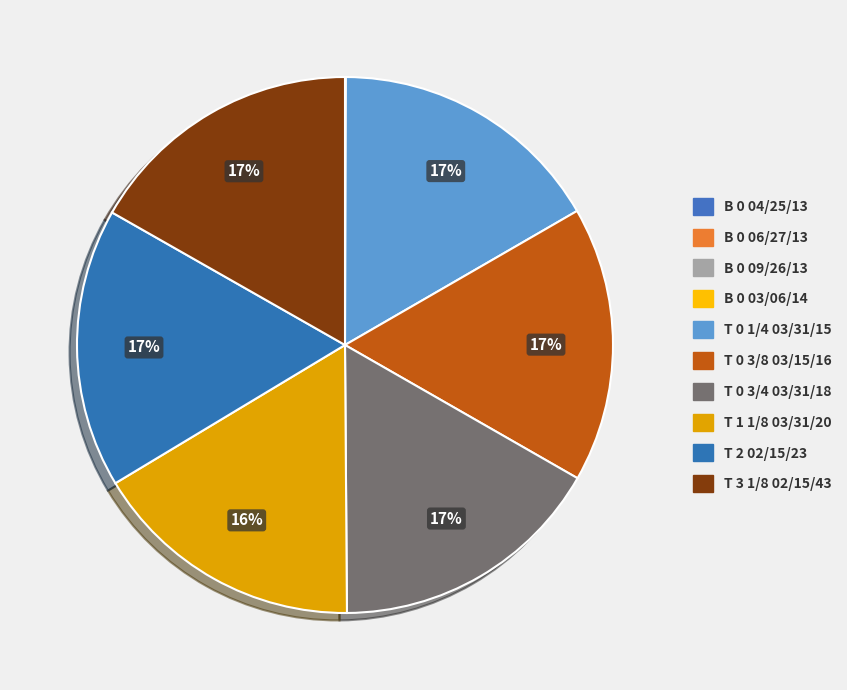

Which has a higher value, B 0 03/06/14 or T 1 1/8 03/31/20?

T 1 1/8 03/31/20